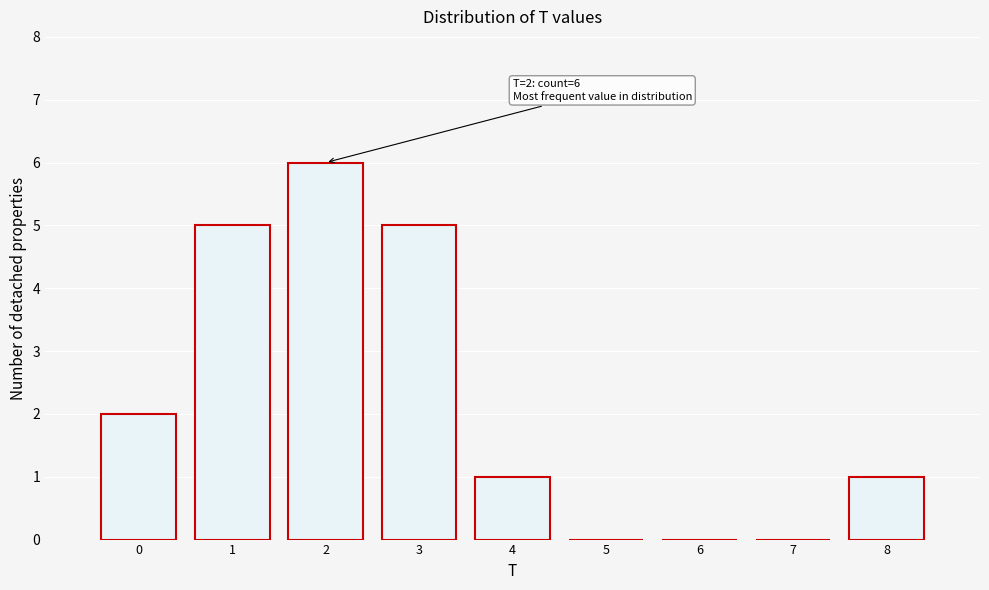

Reading left to right, transcribe all the data shown in this chart.

0=2	1=5	2=6	3=5	4=1	5=0	6=0	7=0	8=1